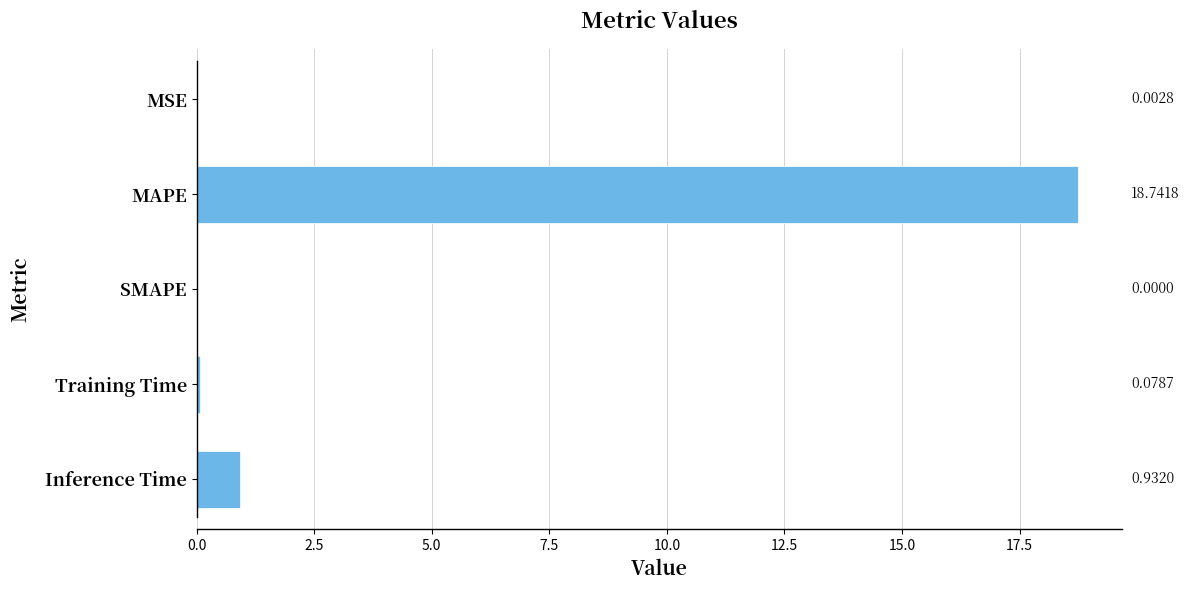

What is the sum of the values at MAPE and Inference Time?

19.7